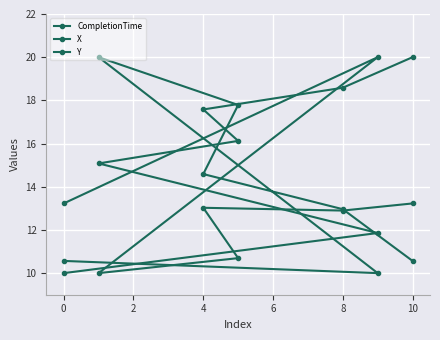

How many lines are shown in the chart?

3